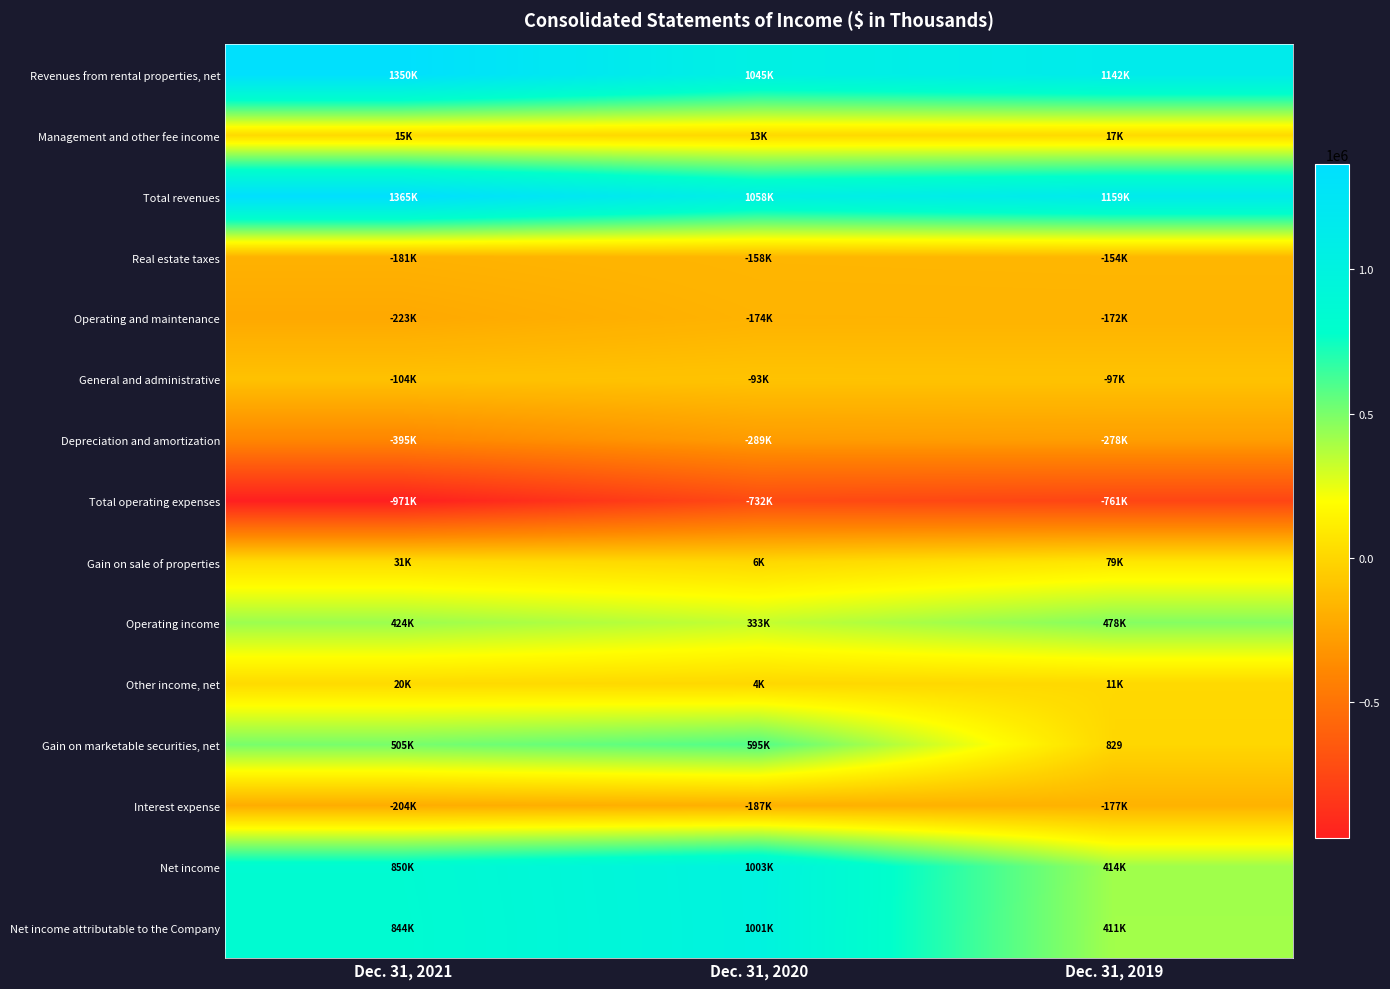

What is the total value across all series at Dec. 31, 2020?

3424924